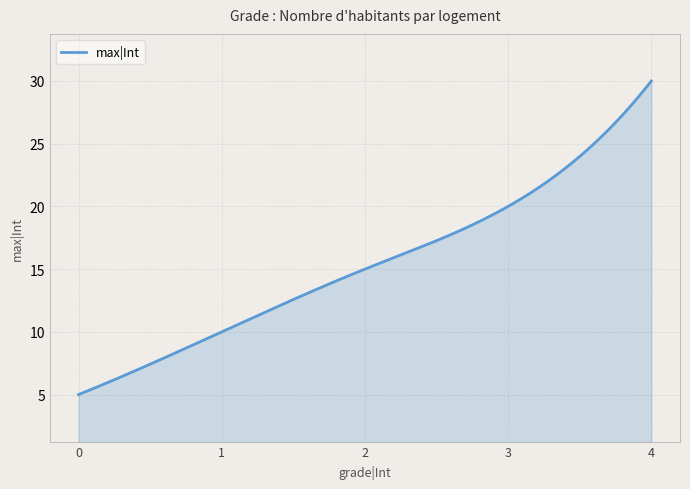

What is the minimum value shown in the chart?

5.0